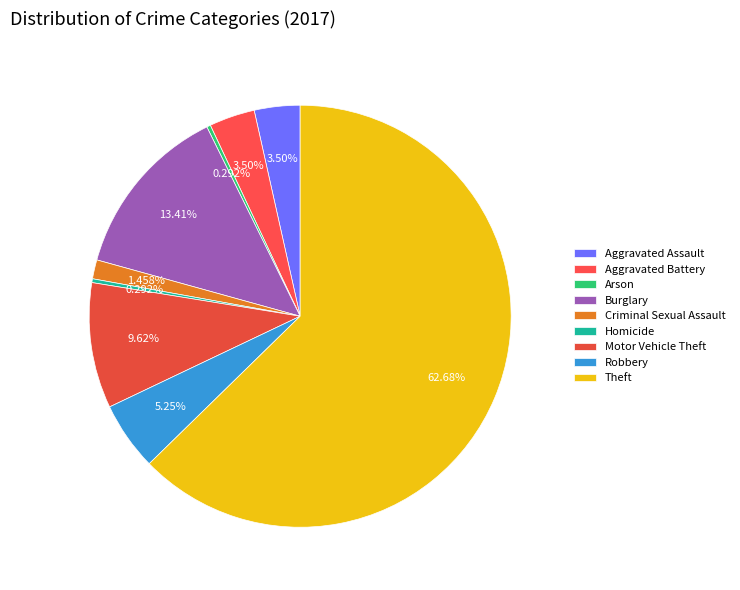

Which slice is the largest?

Theft